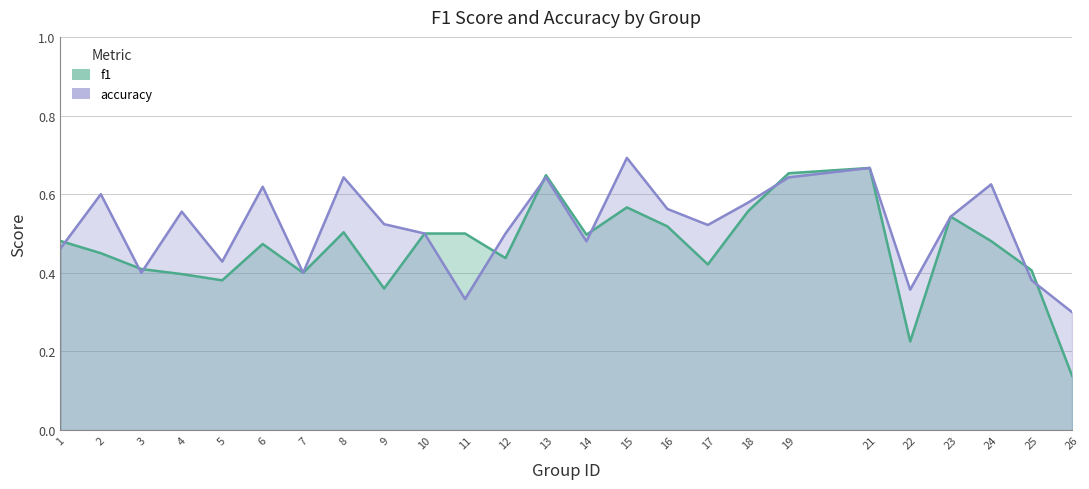

What is the maximum value shown in the chart?

0.7